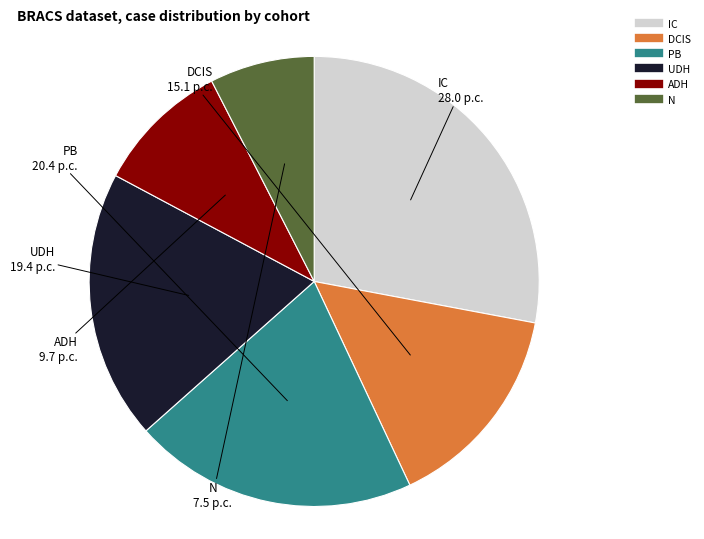

Do PB and IC together represent more than half of the pie?

No